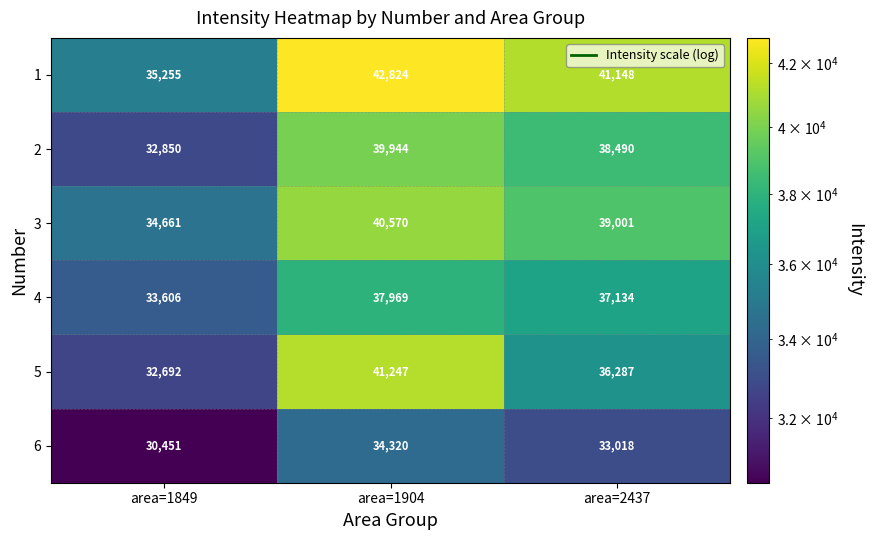

At which label does 4 first exceed 37134?

area=1904